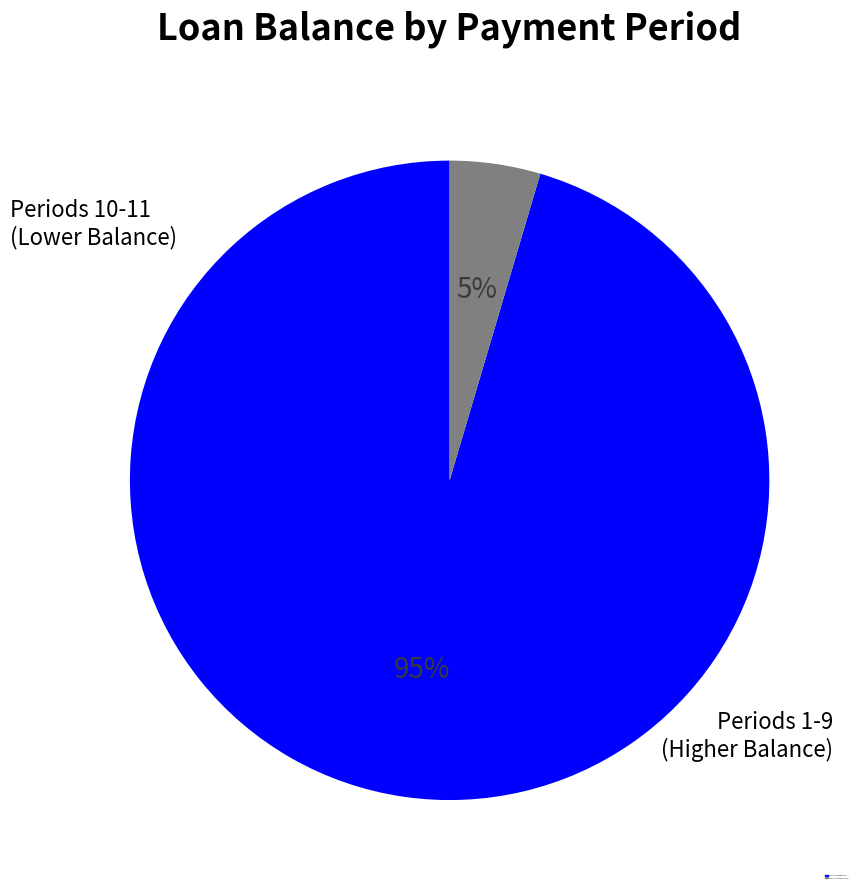

How many slices are in this pie chart?

2